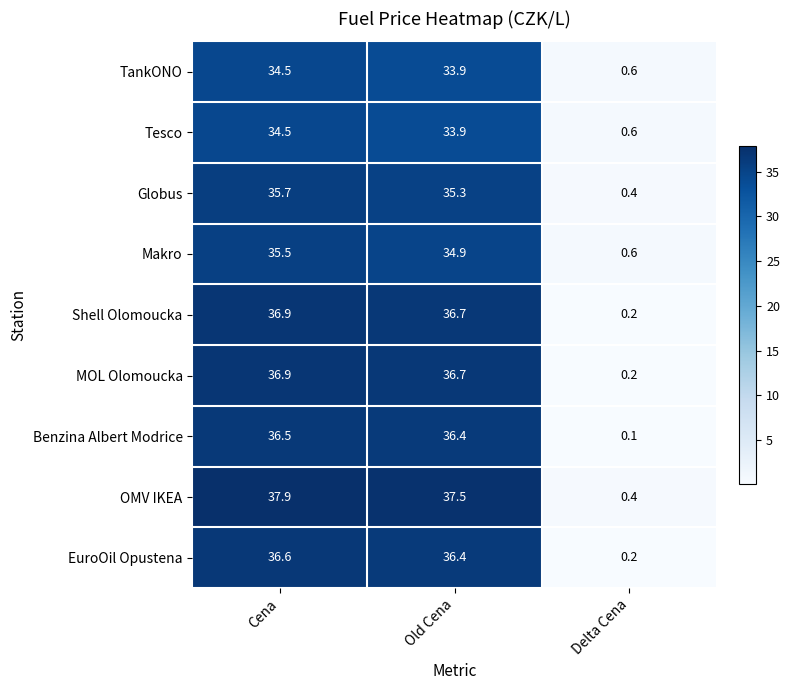

How many series are shown in this chart?

9